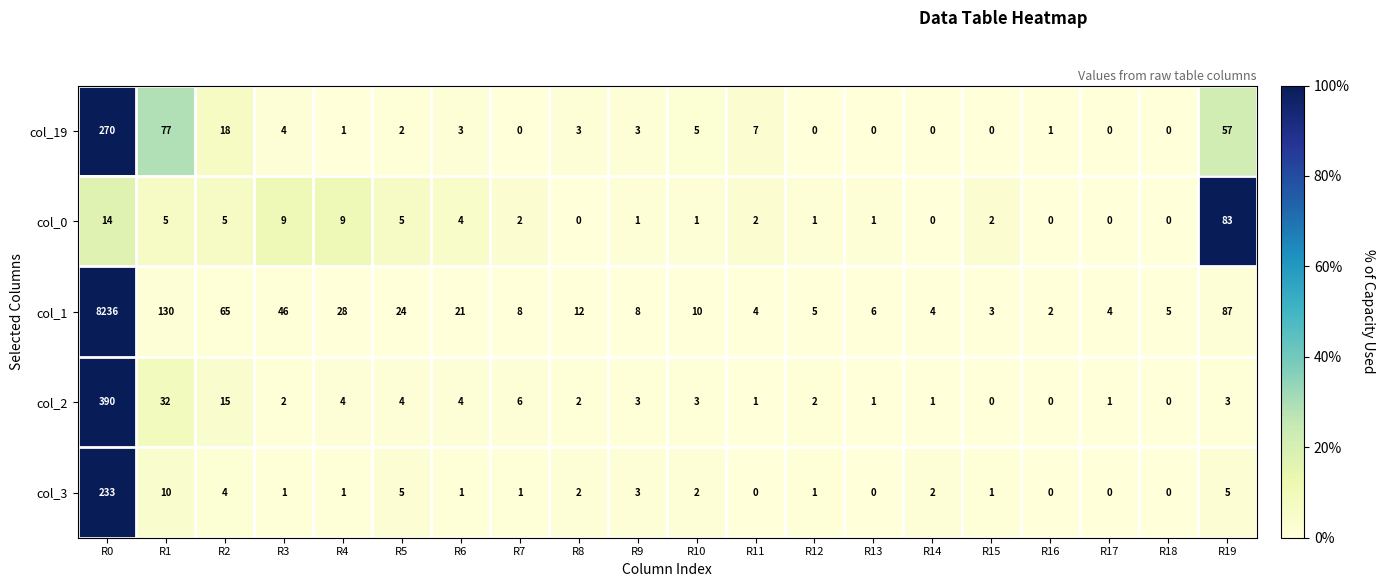

Which series has the largest range (max minus min)?

col_1